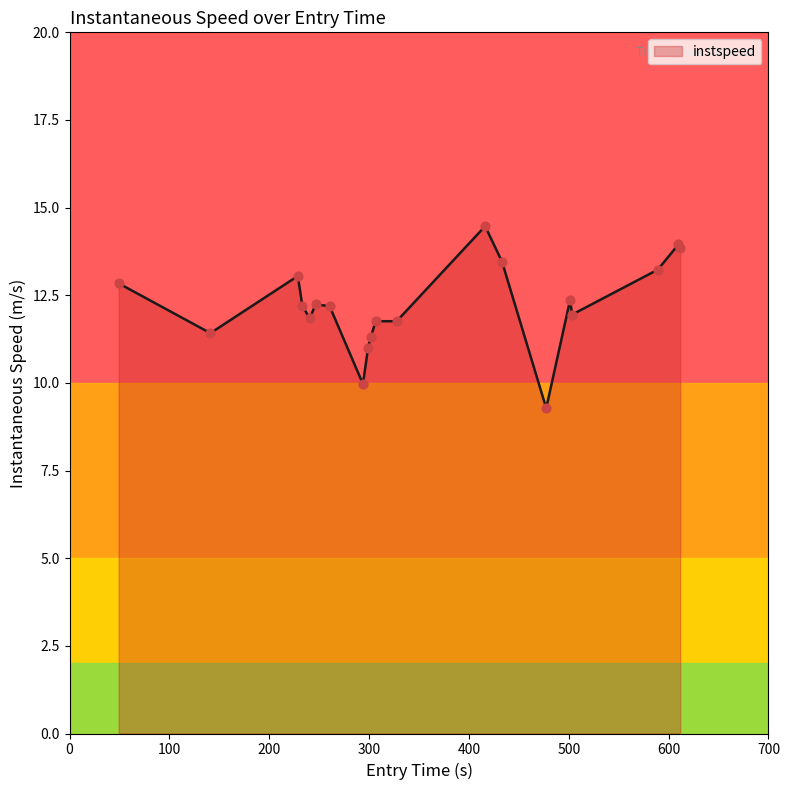

What is the minimum value shown in the chart?

9.3